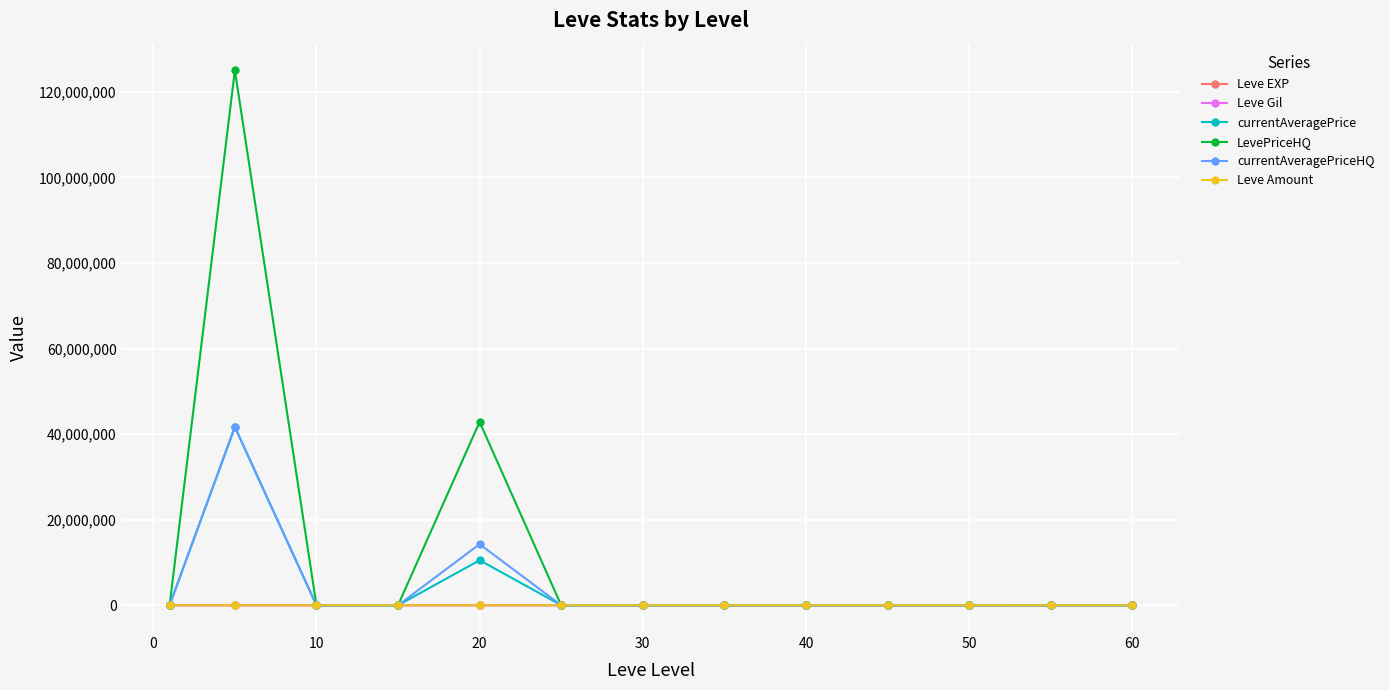

What is the difference between the maximum and second lowest values in the currentAveragePrice series?

41674050